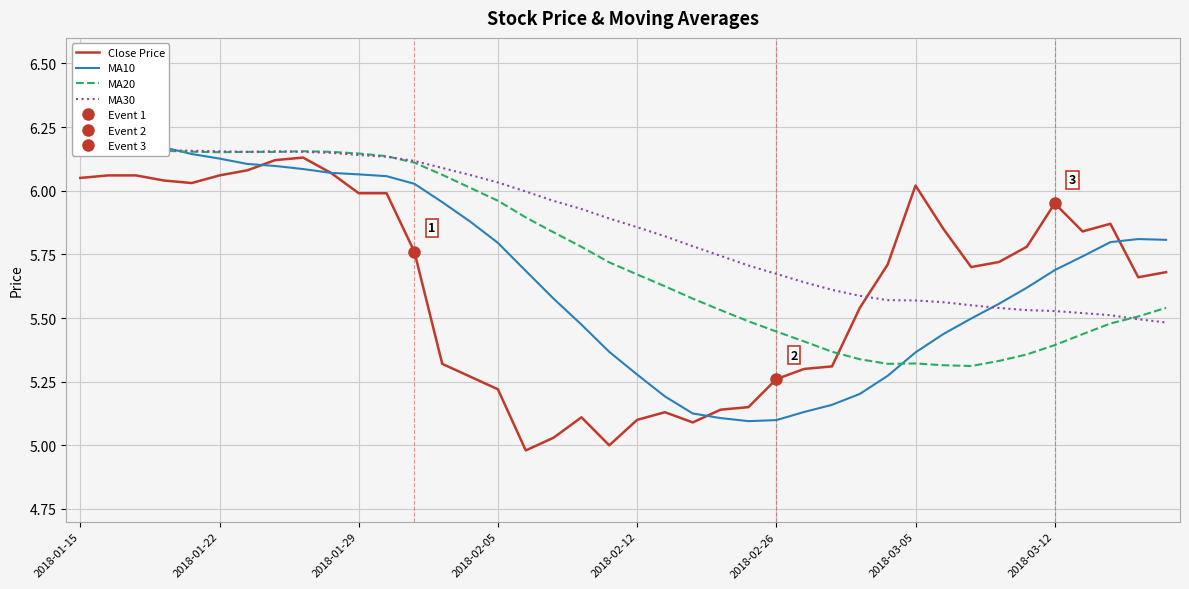

How many lines are shown in the chart?

4